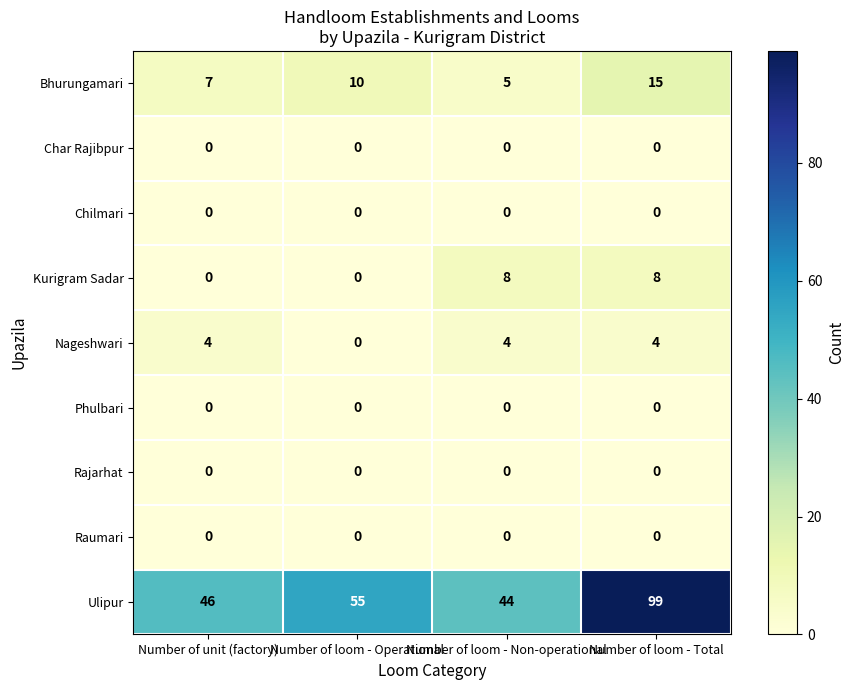

What is the sum of the Kurigram Sadar values at Number of loom - Non-operational and Number of unit (factory)?

8